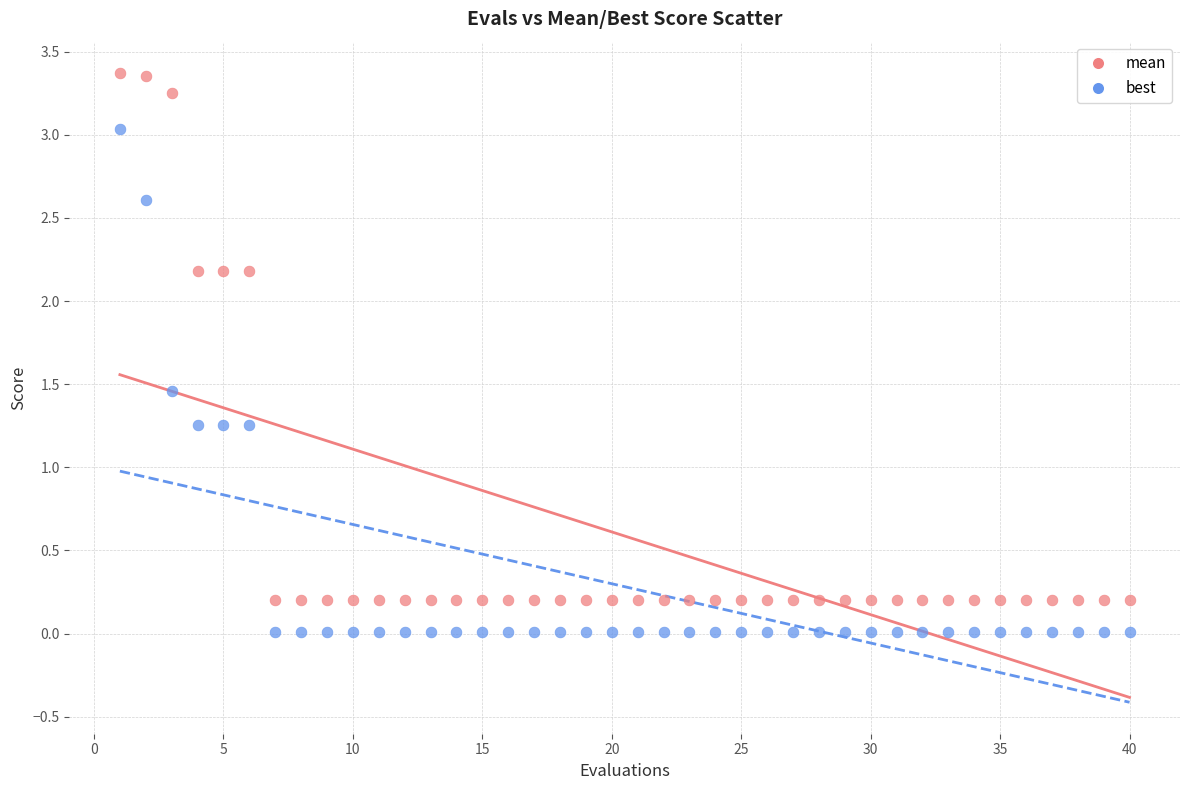

What is the X range (max minus min) for the scatter plot?

39.0